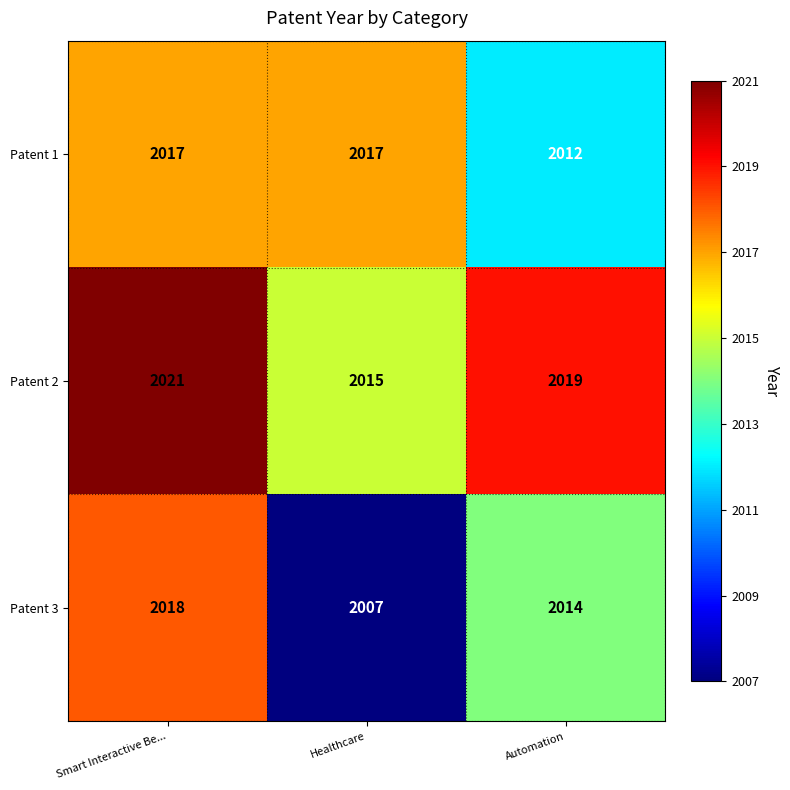

Reading left to right, list all the values displayed in this chart.

Patent 1: 2017	2017	2012
Patent 2: 2021	2015	2019
Patent 3: 2018	2007	2014